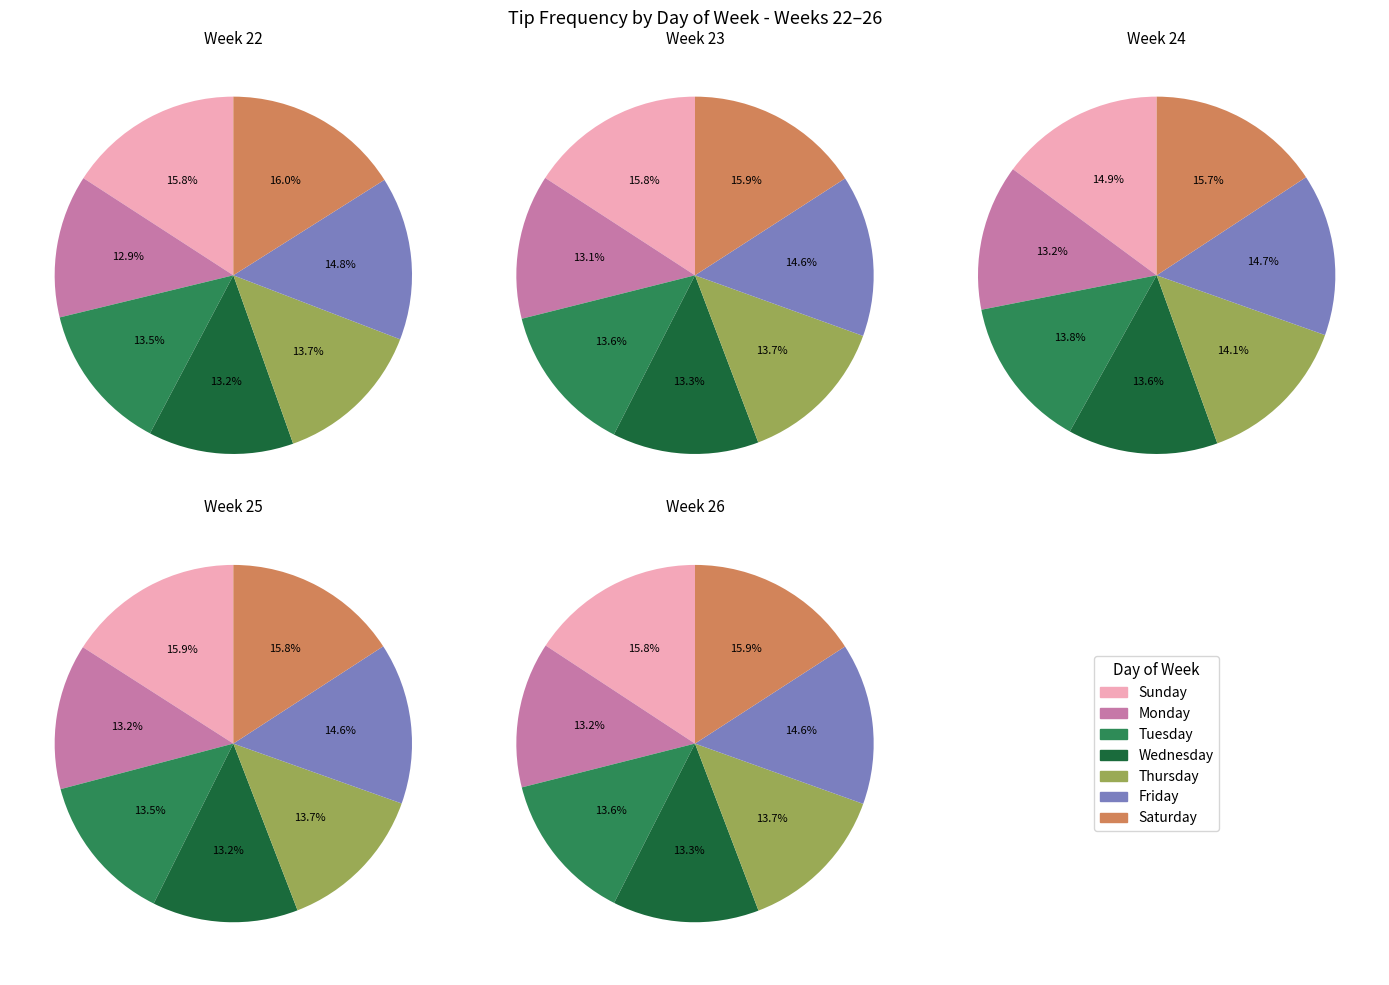

The Friday slice represents 24% of the pie. True or false?

False